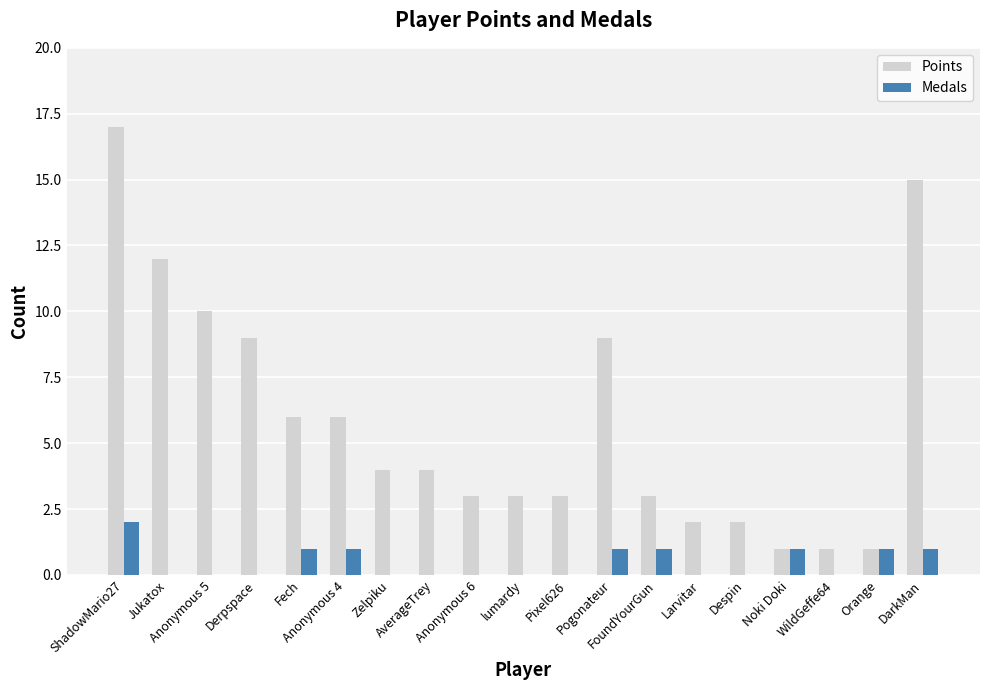

Reading left to right, what are all the values shown in this chart?

Points: ShadowMario27=17	Jukatox=12	Anonymous 5=10	Derpspace=9	Fech=6	Anonymous 4=6	Zelpiku=4	AverageTrey=4	Anonymous 6=3	lumardy=3	Pixel626=3	Pogonateur=9	FoundYourGun=3	Larvitar=2	Despin=2	Noki Doki=1	WildGeffe64=1	Orange=1	DarkMan=15
Medals: ShadowMario27=2	Jukatox=0	Anonymous 5=0	Derpspace=0	Fech=1	Anonymous 4=1	Zelpiku=0	AverageTrey=0	Anonymous 6=0	lumardy=0	Pixel626=0	Pogonateur=1	FoundYourGun=1	Larvitar=0	Despin=0	Noki Doki=1	WildGeffe64=0	Orange=1	DarkMan=1